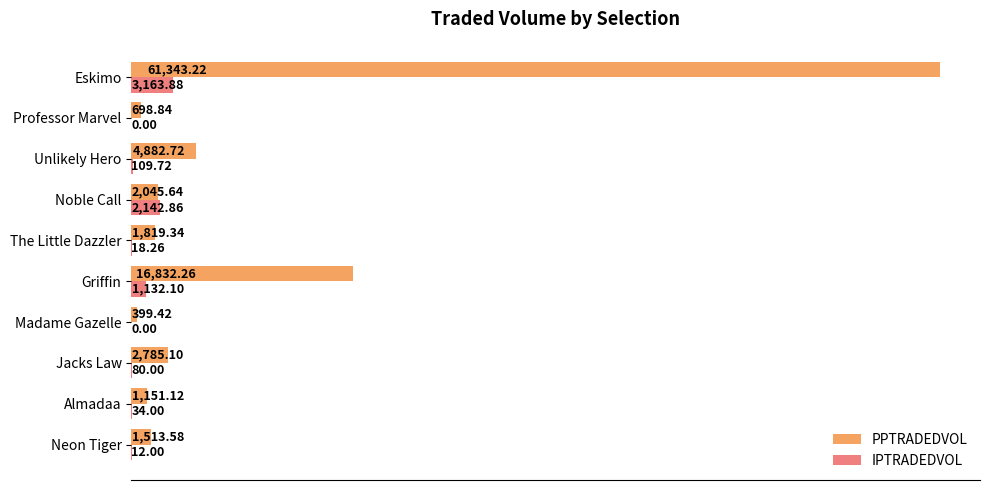

What is the sum of the PPTRADEDVOL values at Unlikely Hero and Neon Tiger?

6396.3